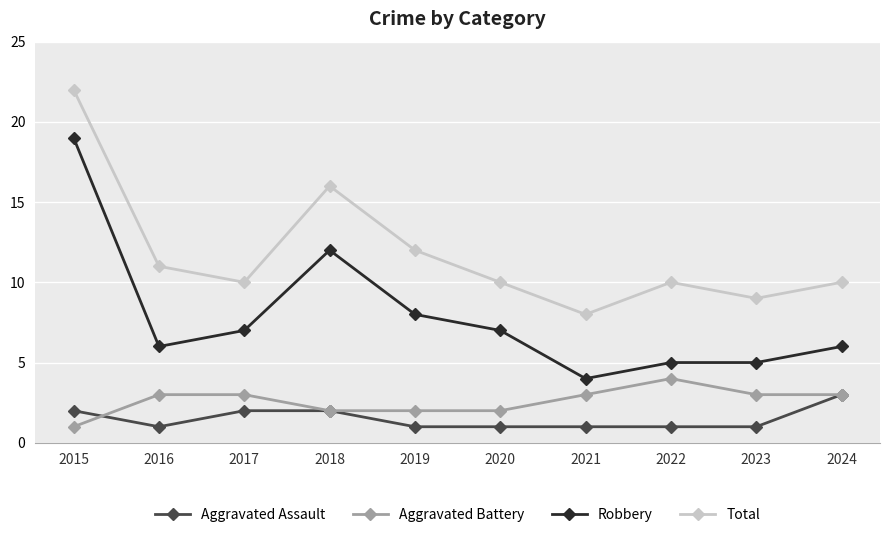

Rank the series at 2023 from lowest to highest value.

Aggravated Assault, Aggravated Battery, Robbery, Total